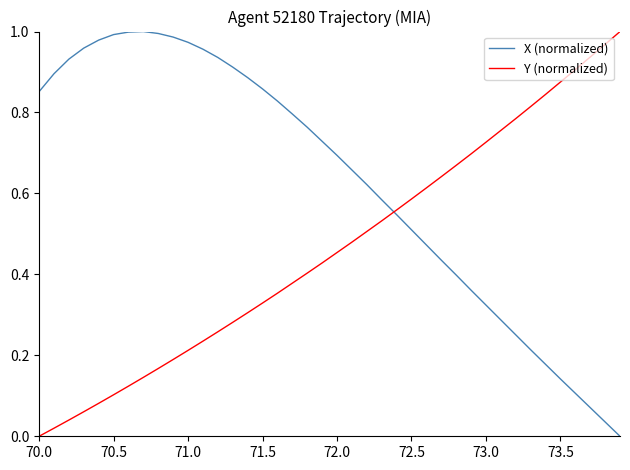

Is this an area chart (filled region under the line)?

No